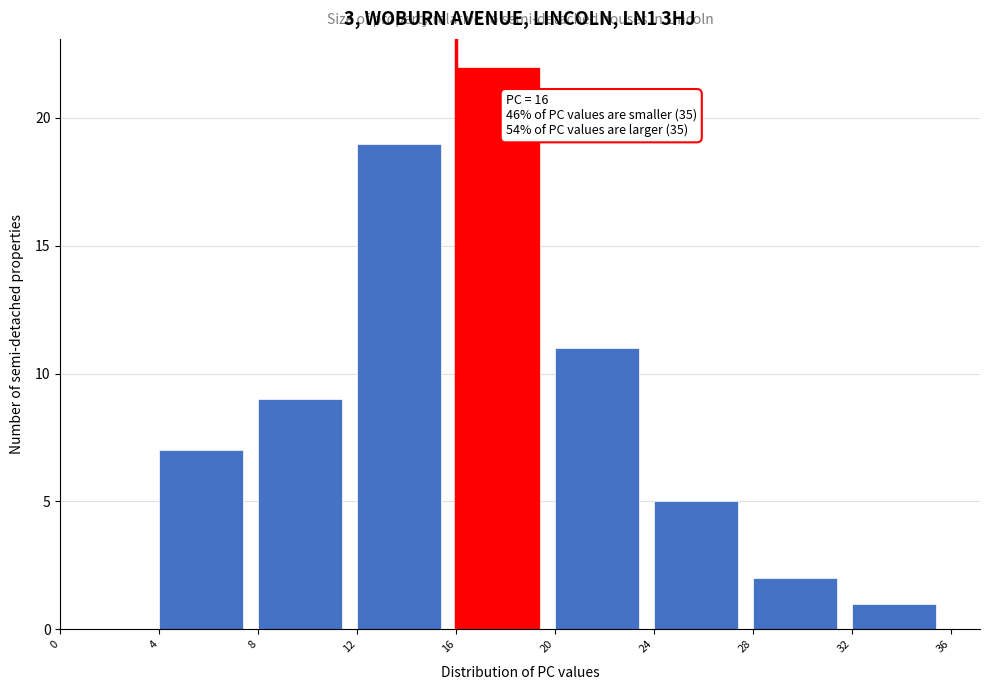

Which range on the x-axis has the tallest bar?

16 to 20